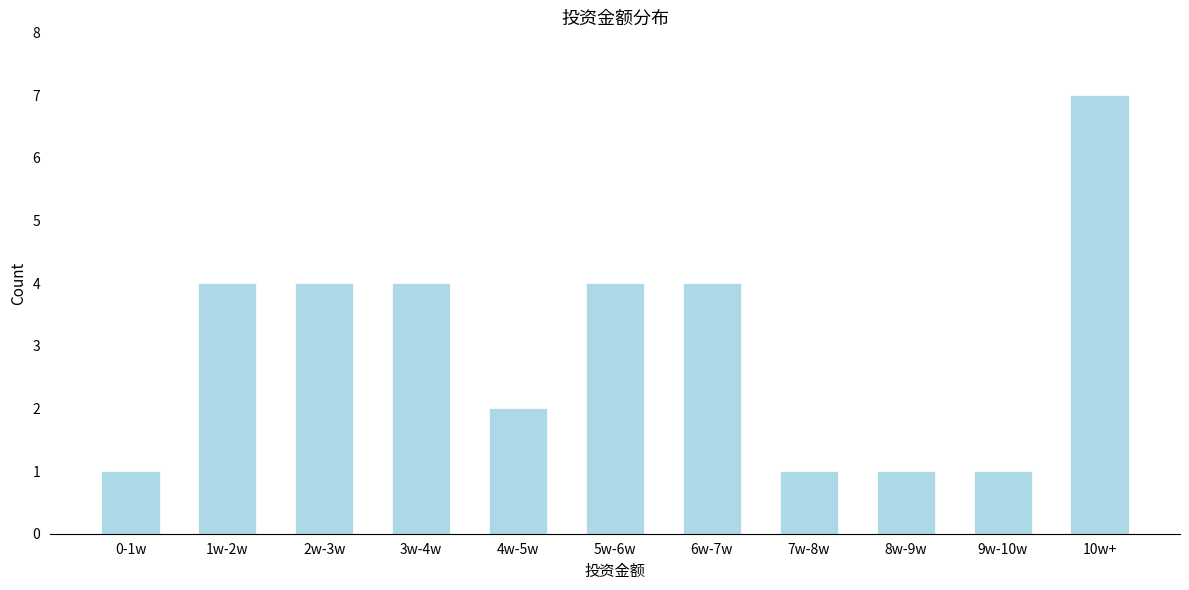

Reading right to left, extract all data points from this chart.

7	1	1	1	4	4	2	4	4	4	1